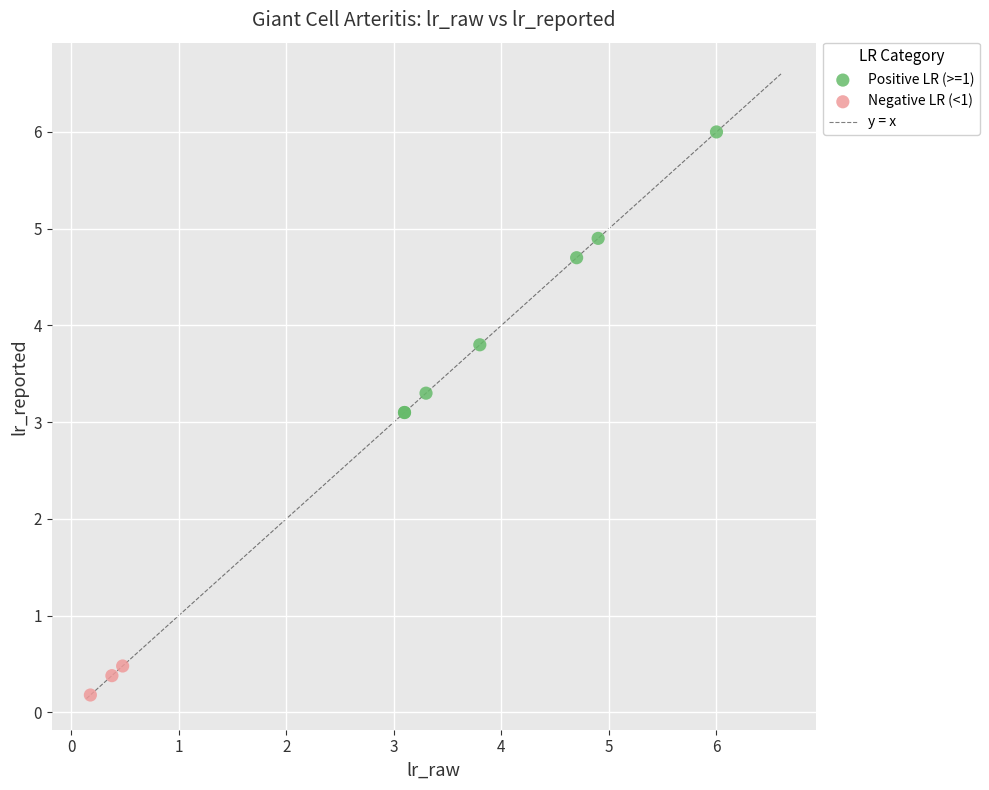

Which series contains the lowest Y value?

Negative LR (<1)